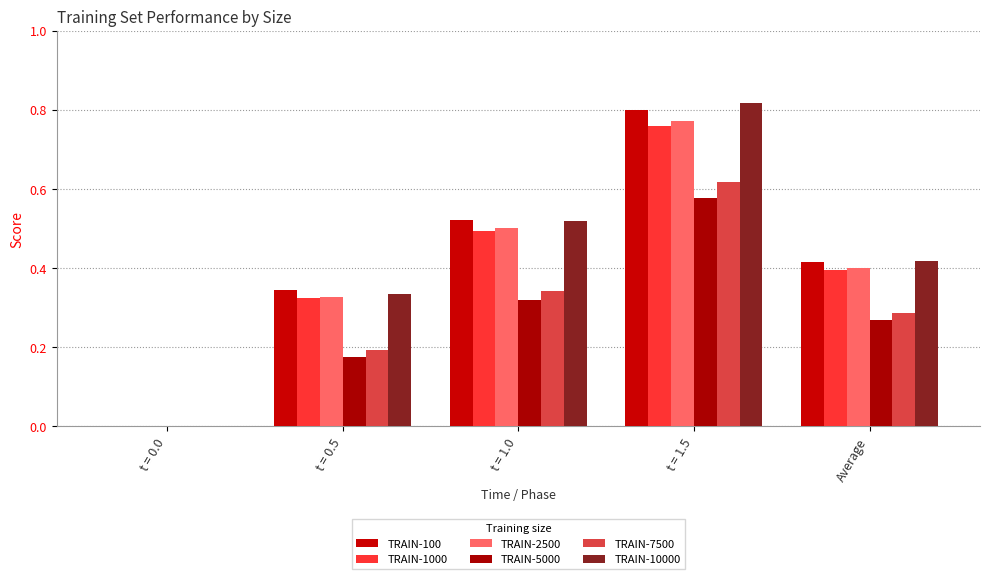

How many categories are shown in the chart?

5